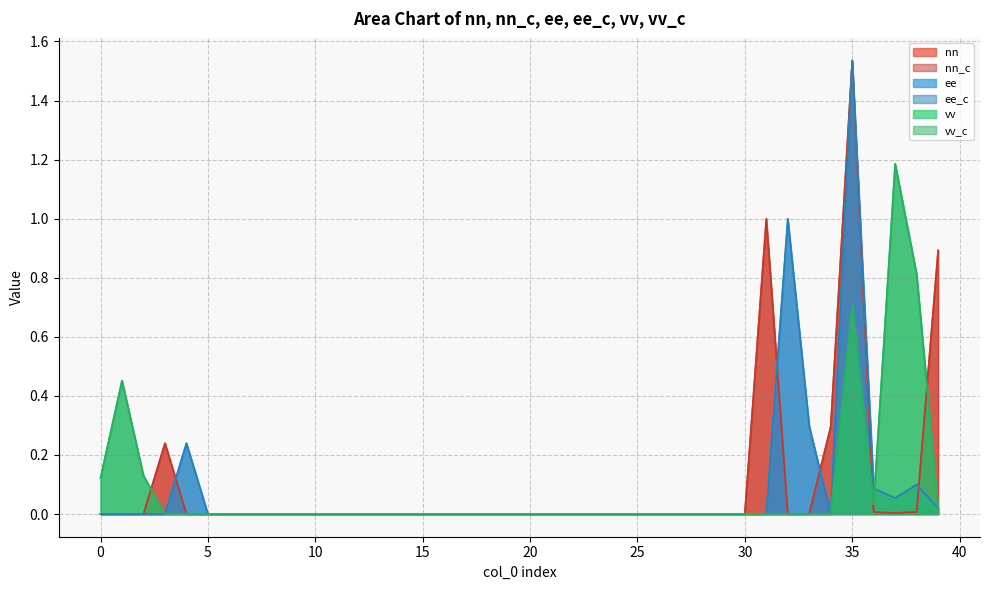

After their last crossing, which series has the higher values: ee or vv_c?

ee